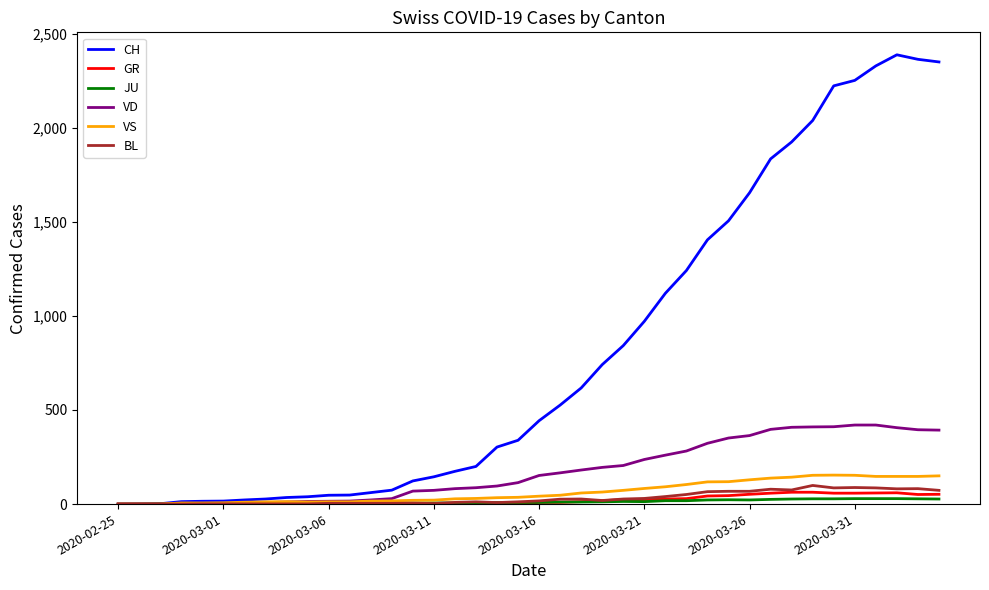

Which series has the widest spread of values?

CH